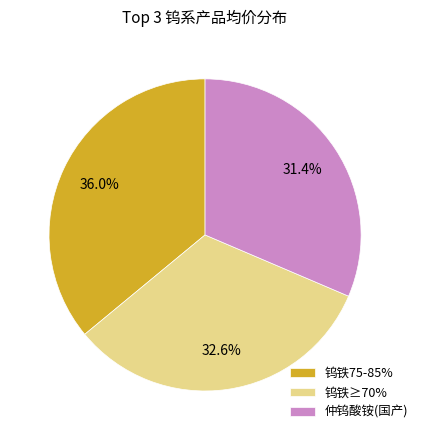

Rank the categories by value from lowest to highest.

仲钨酸铵(国产), 钨铁≥70%, 钨铁75-85%